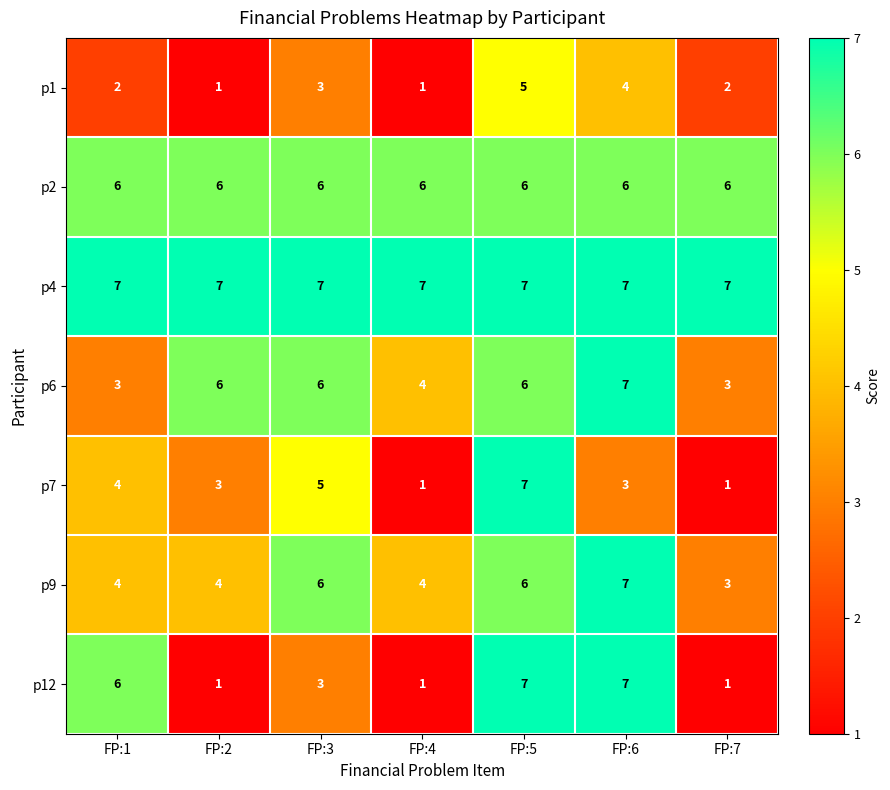

The value of p12 at FP:2 is 2. True or false?

False